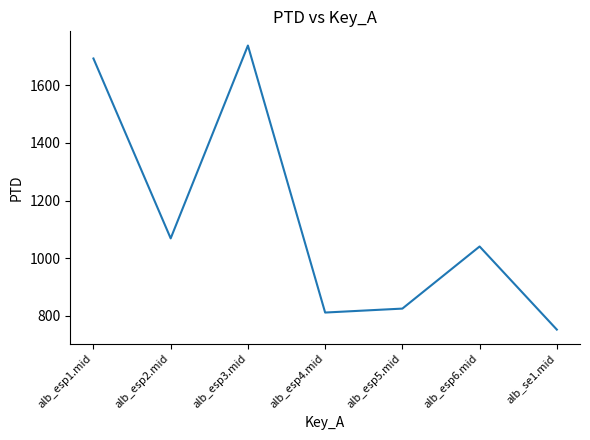

What is the sum of the values at alb_esp5.mid and alb_esp6.mid?

1866.3